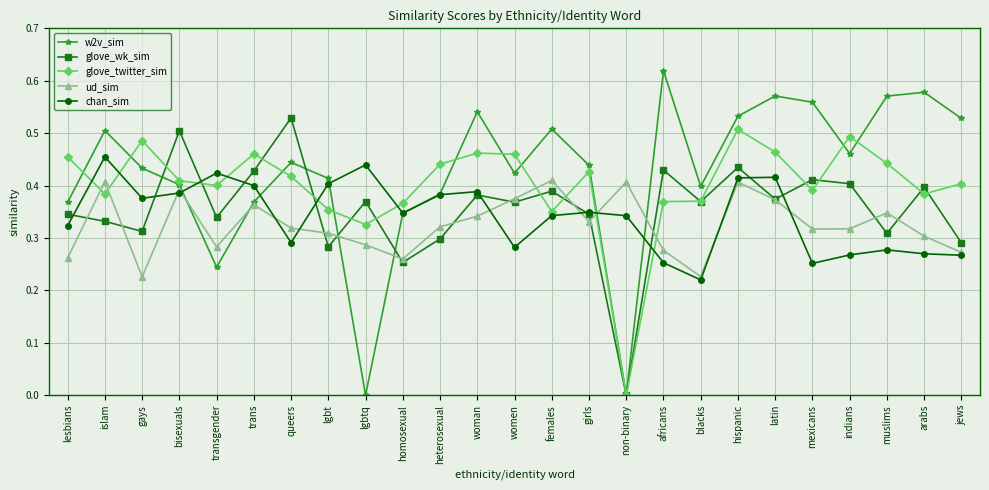

True or false: chan_sim has a value of 0.1 at queers.

False